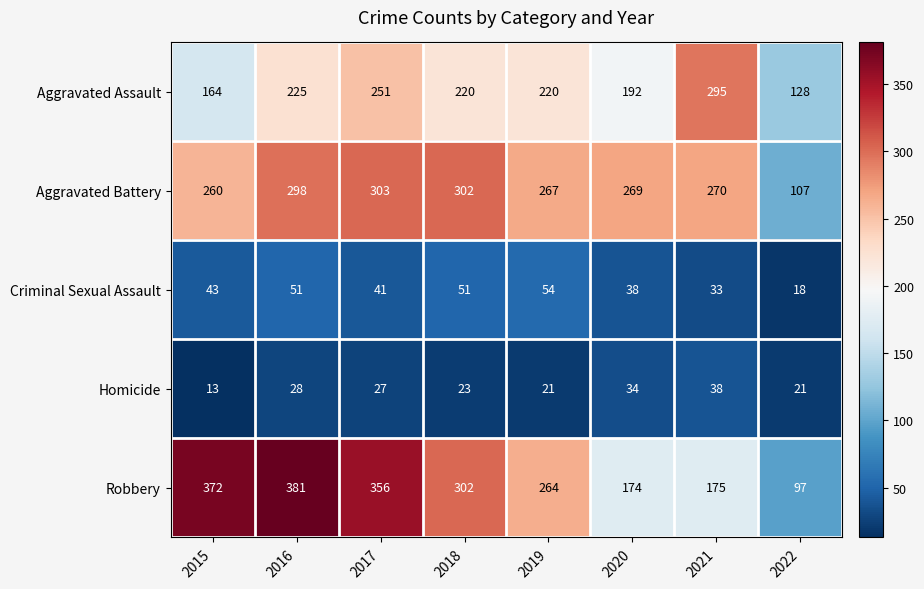

How many categories are shown in the chart?

8